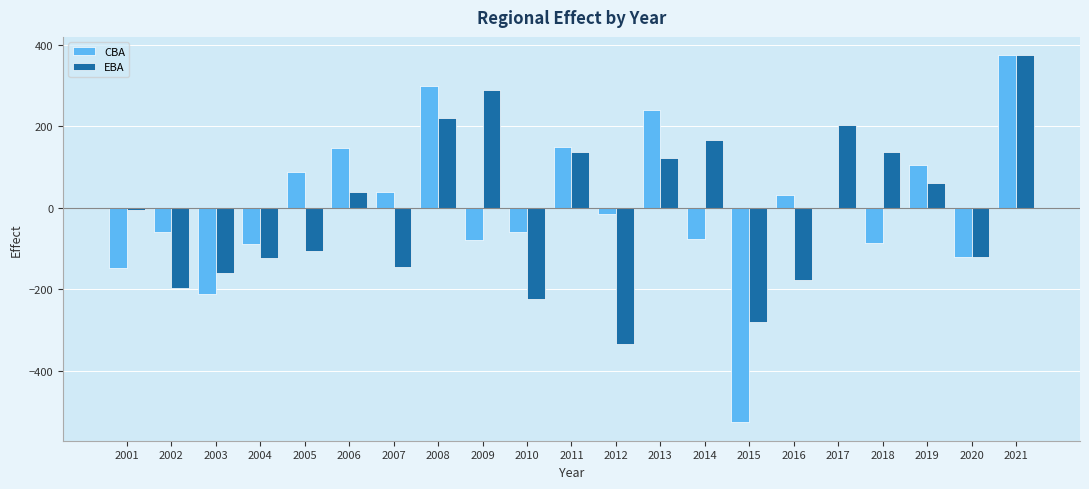

True or false: EBA has a value of 76.1 at 2014.

False